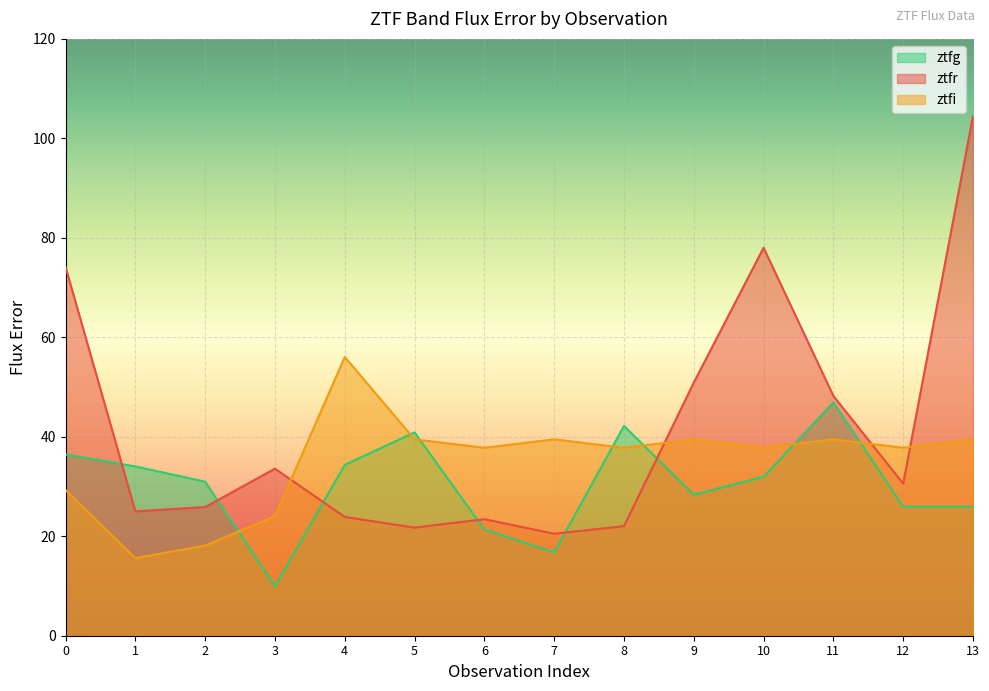

What are all the series names shown in the legend?

ztfg, ztfr, ztfi